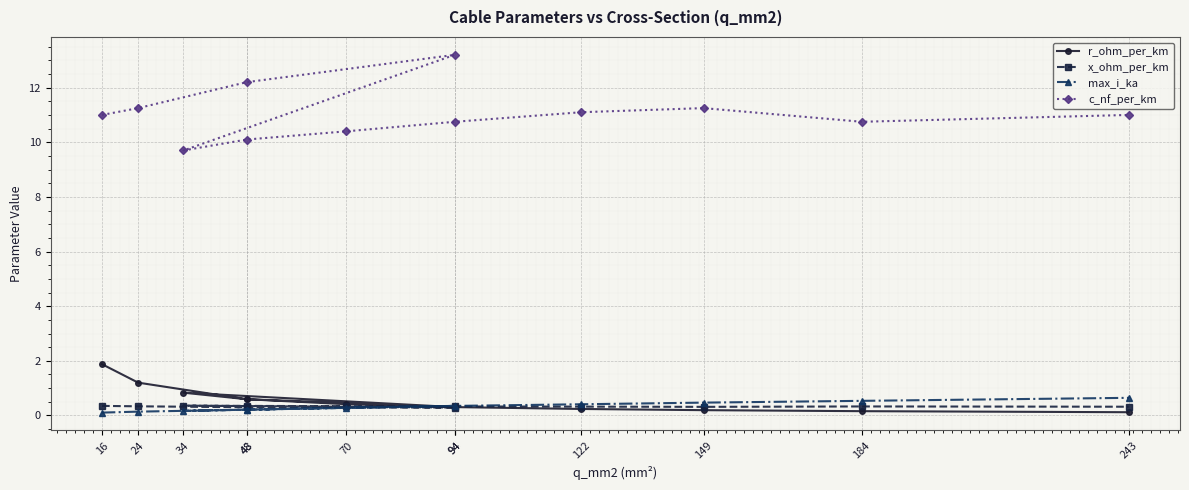

Reading left to right, transcribe all the data shown in this chart.

r_ohm_per_km: 16=1.9	24=1.2	48=0.6	94=0.3	34=0.8	48=0.6	70=0.4	94=0.3	122=0.2	149=0.2	184=0.2	243=0.1
x_ohm_per_km: 16=0.3	24=0.3	48=0.3	94=0.3	34=0.4	48=0.3	70=0.3	94=0.3	122=0.3	149=0.3	184=0.3	243=0.3
max_i_ka: 16=0.1	24=0.1	48=0.2	94=0.3	34=0.2	48=0.2	70=0.3	94=0.3	122=0.4	149=0.5	184=0.5	243=0.6
c_nf_per_km: 16=11.0	24=11.2	48=12.2	94=13.2	34=9.7	48=10.1	70=10.4	94=10.8	122=11.1	149=11.2	184=10.8	243=11.0